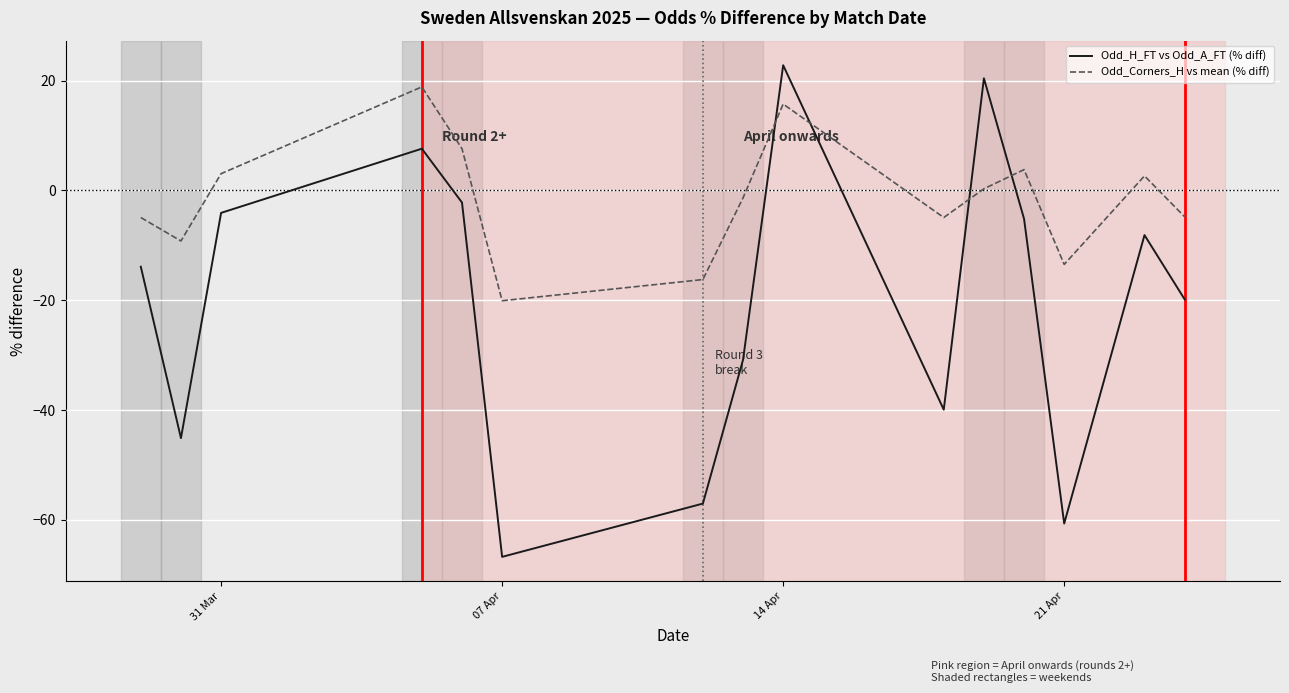

What is the highest value of the Odd_Corners_H vs mean (% diff) series?

18.9